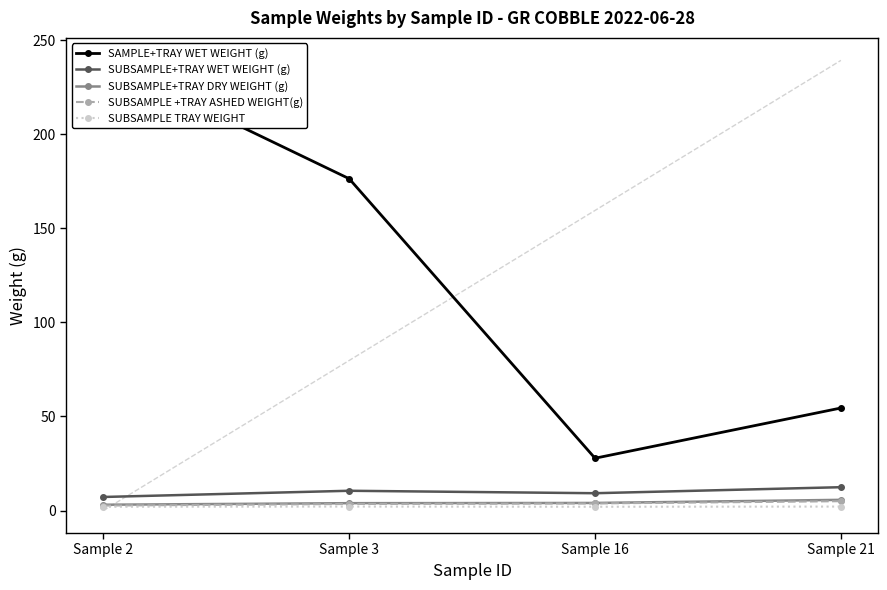

Rank the series by their maximum value, from highest to lowest.

SAMPLE+TRAY WET WEIGHT (g), SUBSAMPLE+TRAY WET WEIGHT (g), SUBSAMPLE+TRAY DRY WEIGHT (g), SUBSAMPLE +TRAY ASHED WEIGHT(g), SUBSAMPLE TRAY WEIGHT